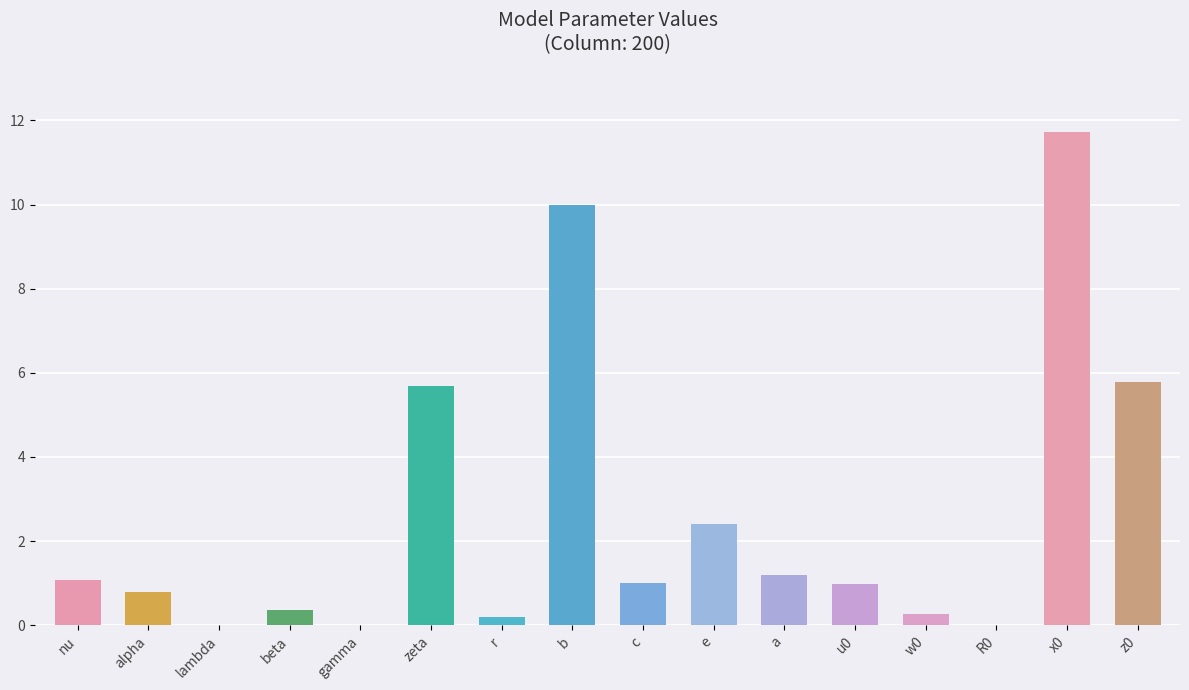

What is the sum of the values at c and w0?

1.3